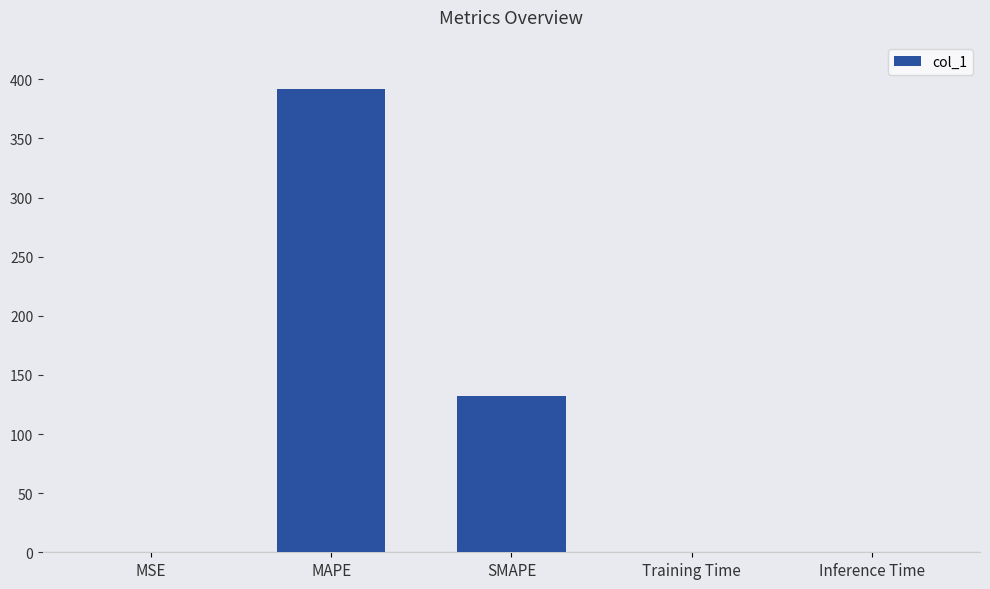

Where is the data nearest to the value 196?

SMAPE